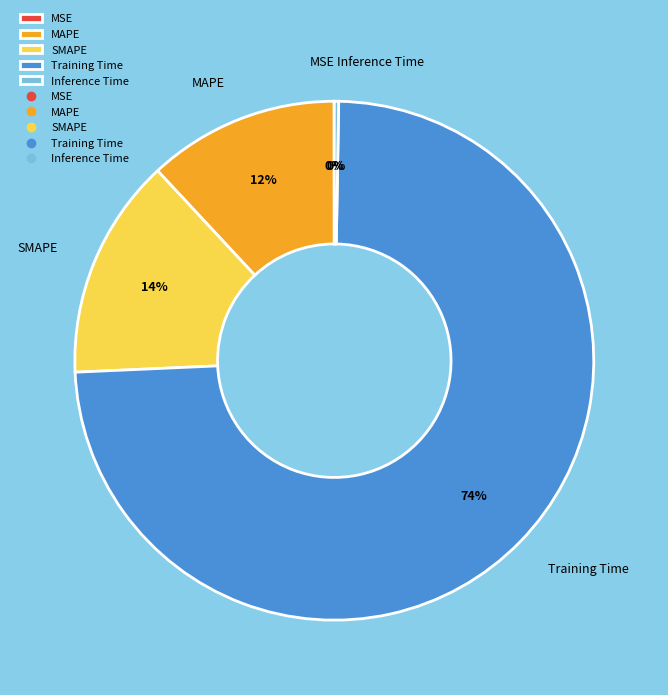

Which slice is the largest?

Training Time